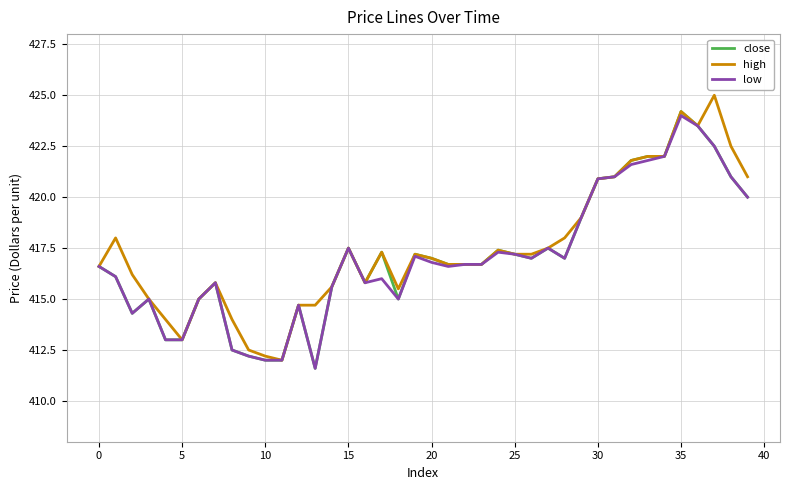

Reading left to right, list all the values displayed in this chart.

close: 416.6	416.1	414.3	415.0	413.0	413.0	415.0	415.8	412.5	412.2	412.0	412.0	414.7	411.6	415.6	417.5	415.8	417.3	415.0	417.2	417.0	416.7	416.7	416.7	417.4	417.2	417.0	417.5	417.0	419.0	420.9	421.0	421.8	422.0	422.0	424.2	423.5	422.5	421.0	420.0
high: 416.6	418.0	416.2	415.0	414.0	413.0	415.0	415.8	414.0	412.5	412.2	412.0	414.7	414.7	415.6	417.5	415.8	417.3	415.5	417.2	417.0	416.7	416.7	416.7	417.4	417.2	417.2	417.5	418.0	419.0	420.9	421.0	421.8	422.0	422.0	424.2	423.5	425.0	422.5	421.0
low: 416.6	416.1	414.3	415.0	413.0	413.0	415.0	415.8	412.5	412.2	412.0	412.0	414.7	411.6	415.6	417.5	415.8	416.0	415.0	417.1	416.8	416.6	416.7	416.7	417.3	417.2	417.0	417.5	417.0	419.0	420.9	421.0	421.6	421.8	422.0	424.0	423.5	422.5	421.0	420.0